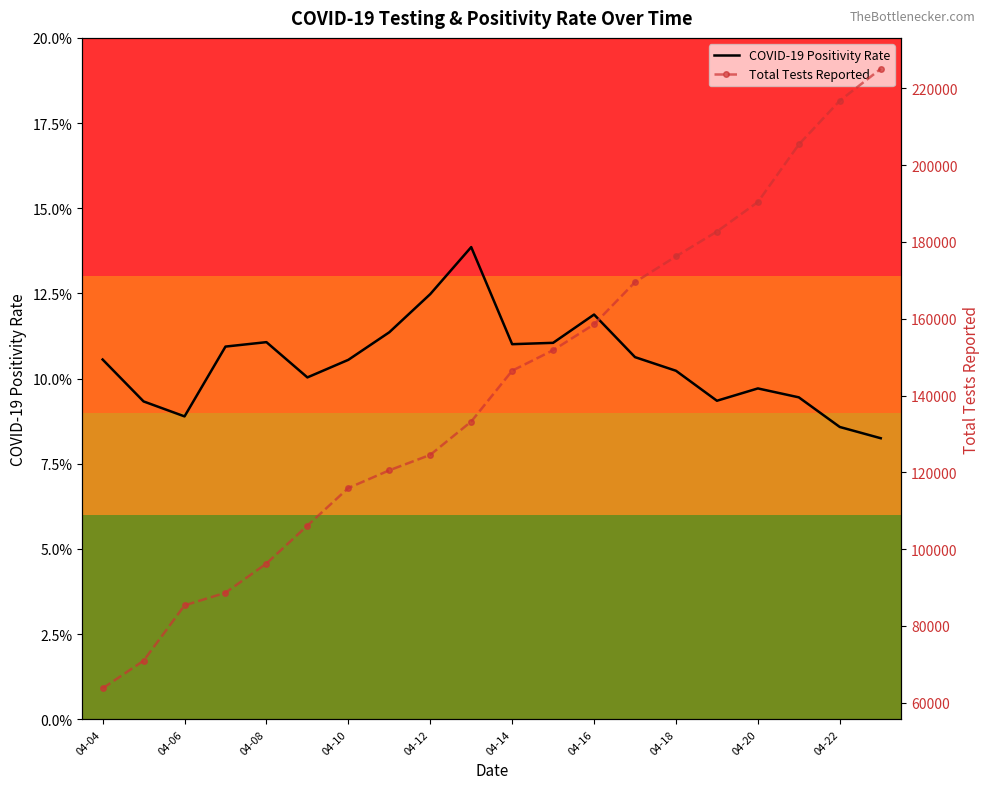

At which category is the sum across all series the highest?

19